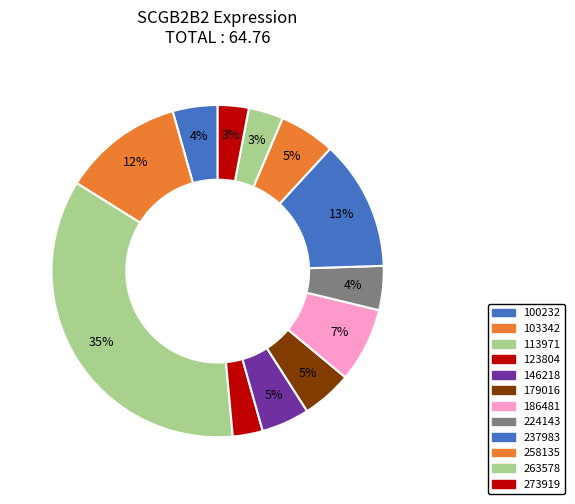

To the nearest percent, what portion does 273919 represent?

3%